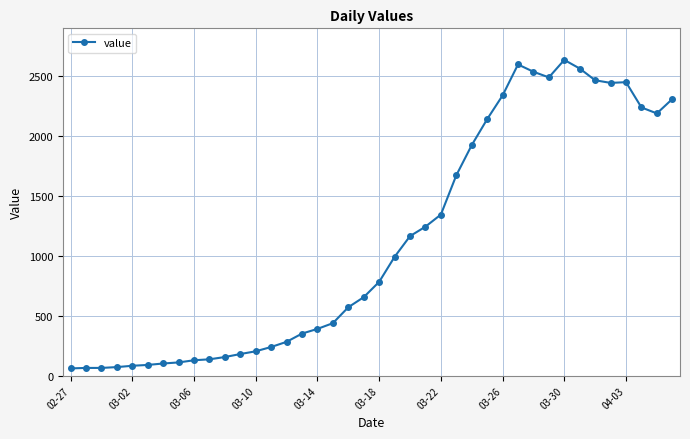

True or false: the data has more than 0 interior local peaks.

True